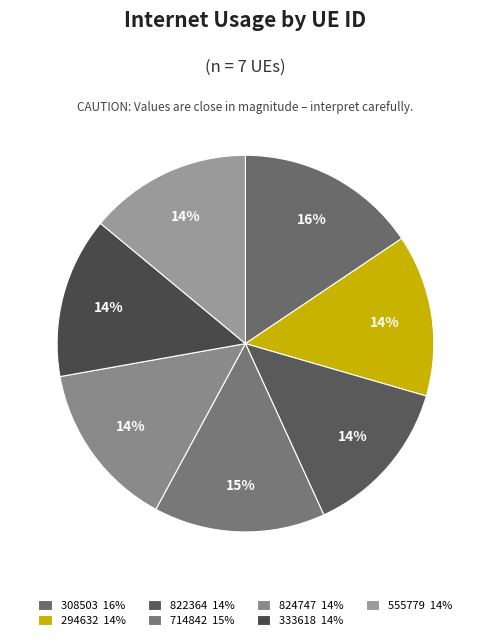

Does 822364 account for over 50% of the chart?

No